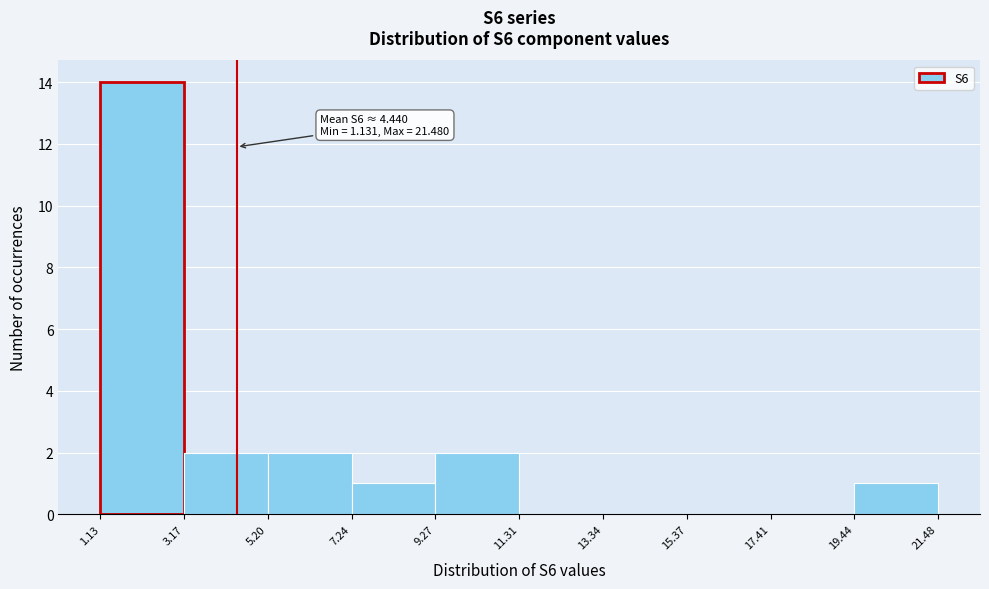

Which range on the x-axis has the tallest bar?

1.13 to 3.17